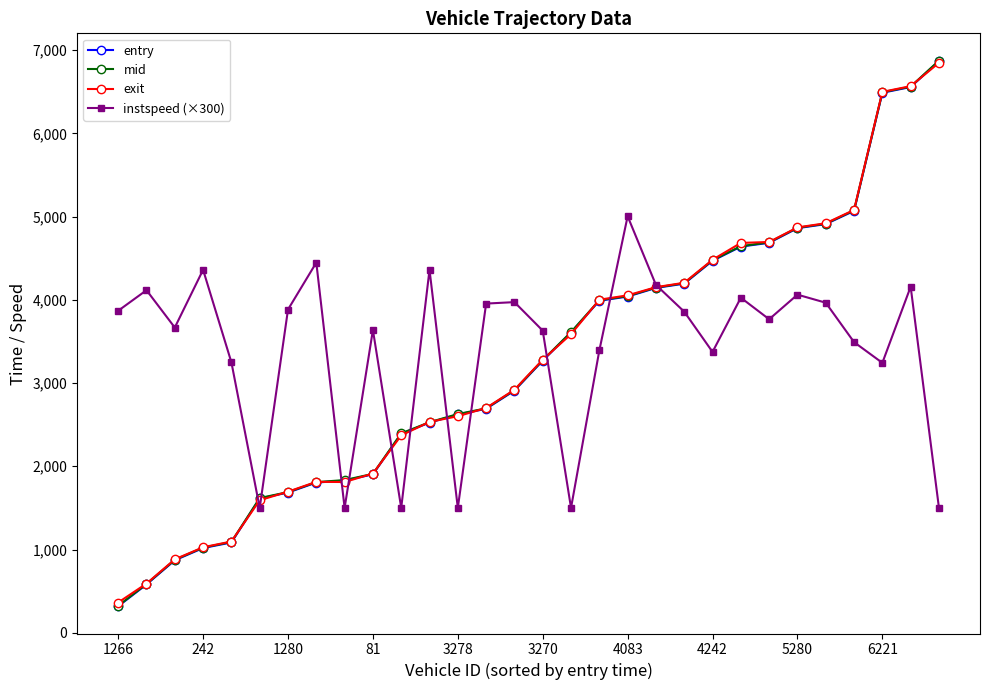

How many intersections are there between mid and exit?

11